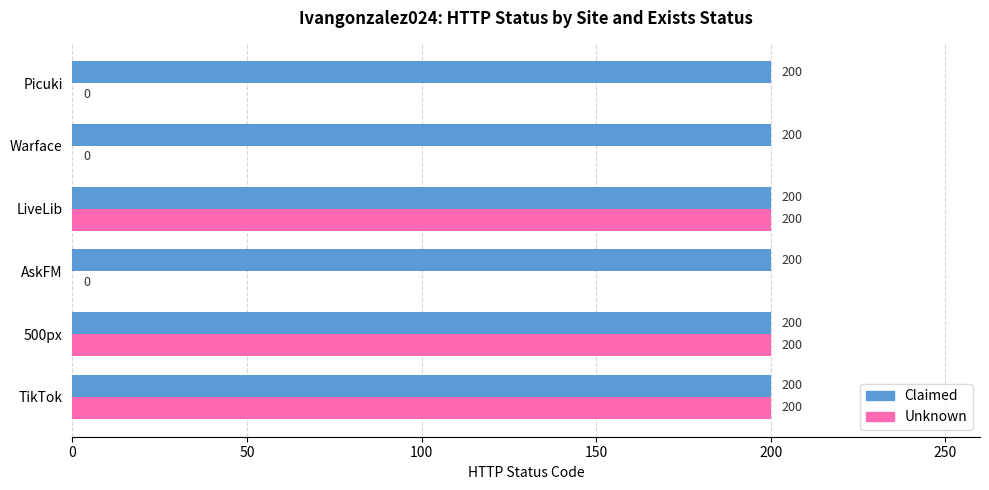

The value of Claimed at TikTok is 357. True or false?

False